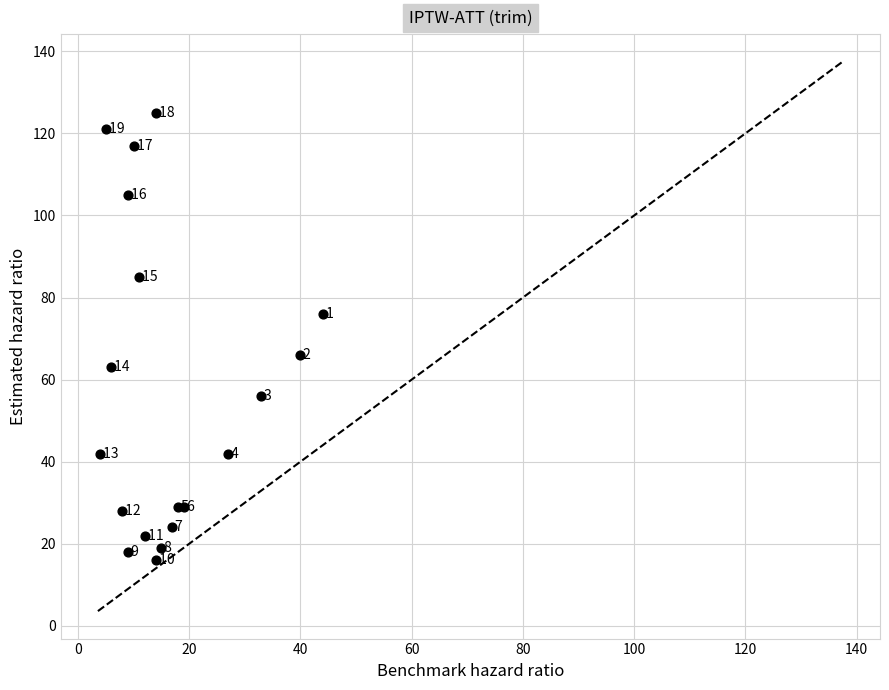

What Y value in the scatter plot is closest to 70?

66